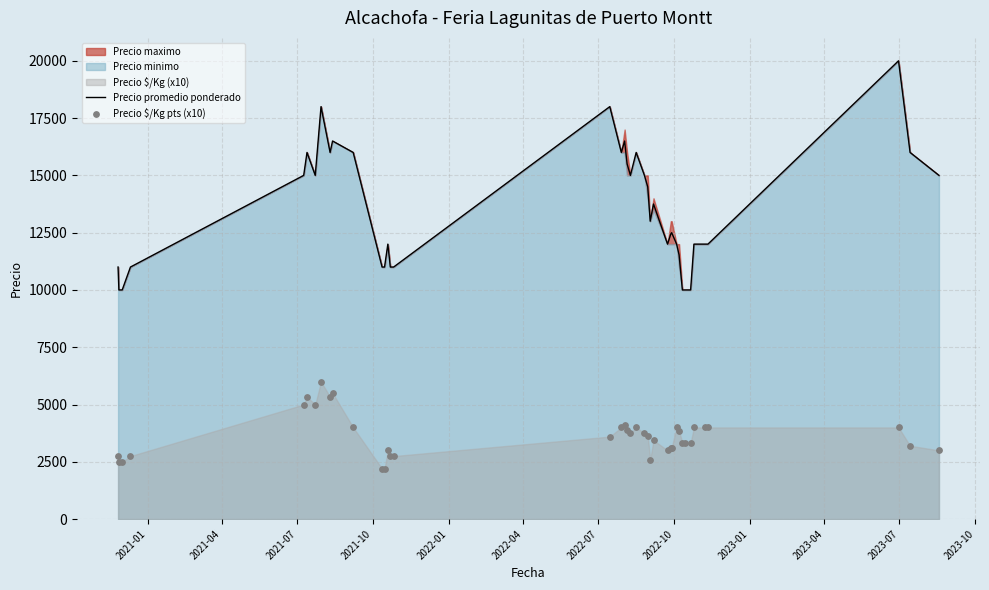

Which series has the widest spread of Y values?

Precio promedio ponderado